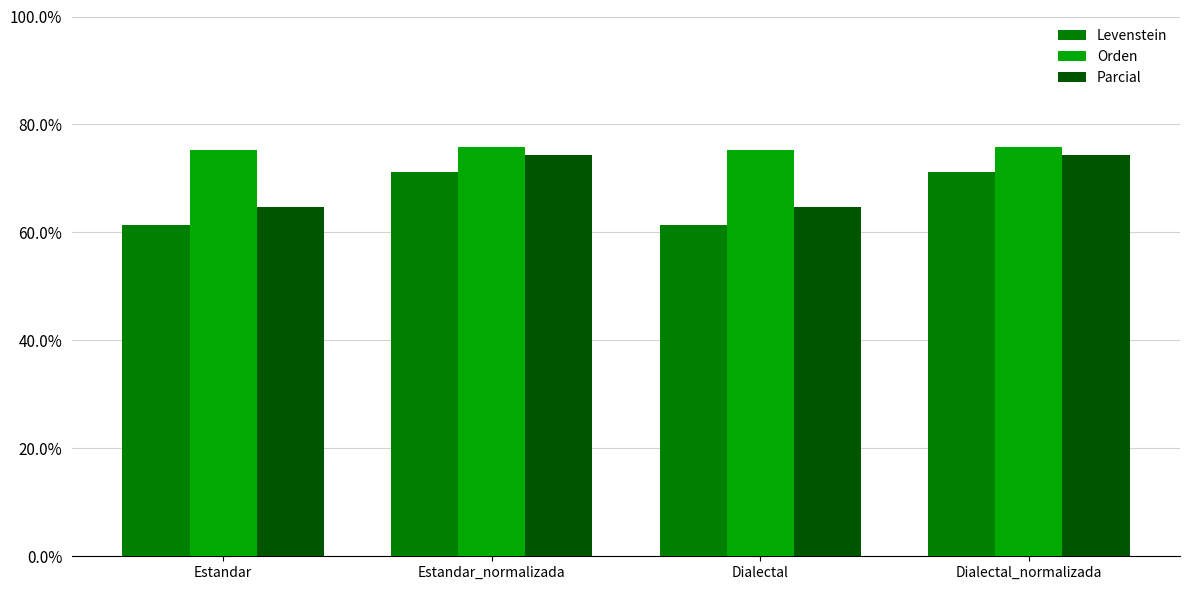

What is the sum of the Orden values at Estandar_normalizada and Dialectal?

151.1